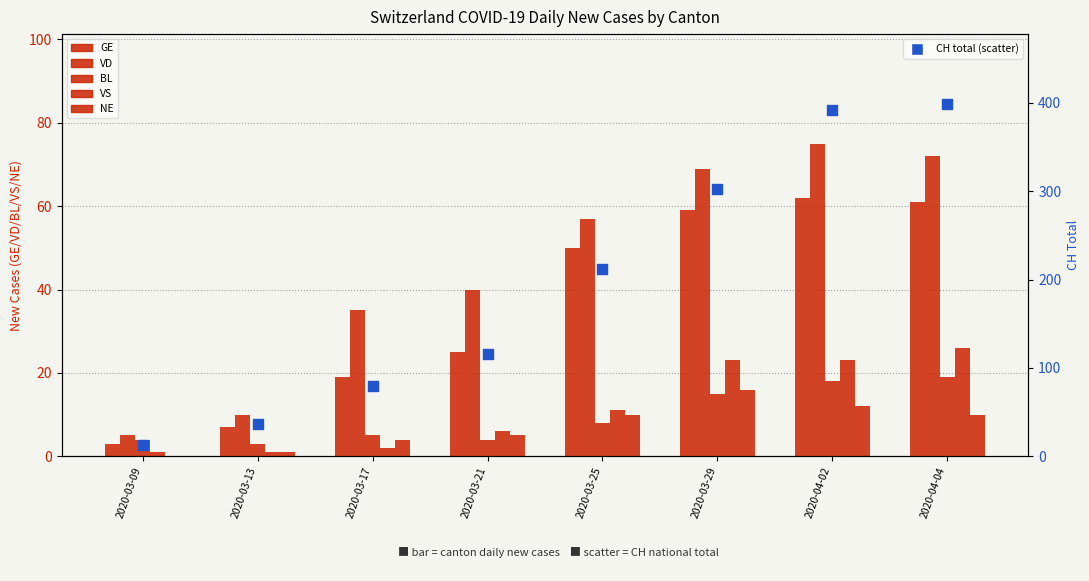

Which series reaches the maximum Y coordinate?

CH